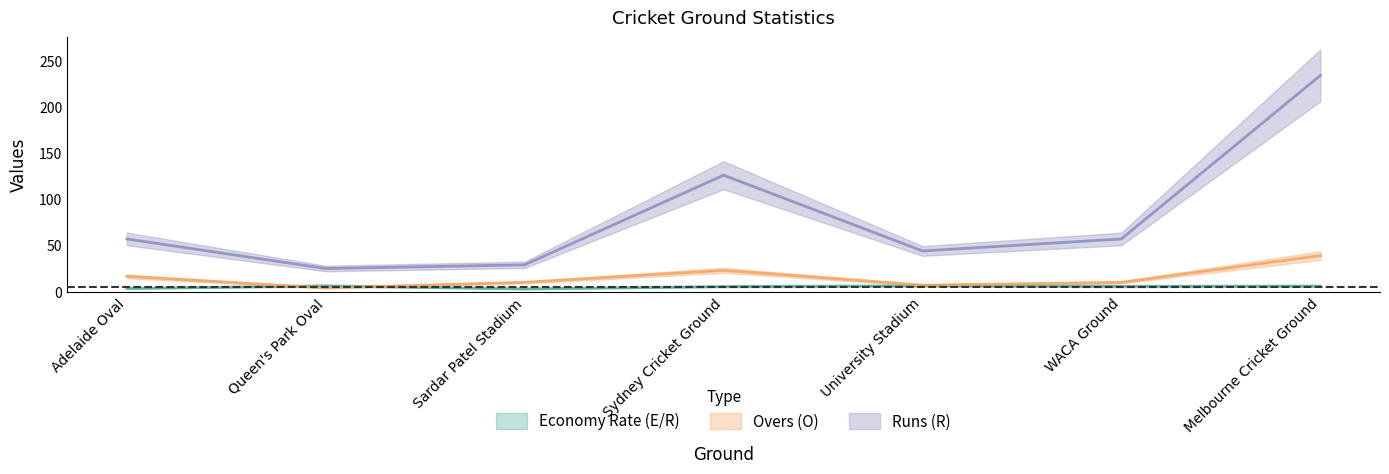

True or false: Economy Rate (E/R) and Runs (R) cross at least once.

False